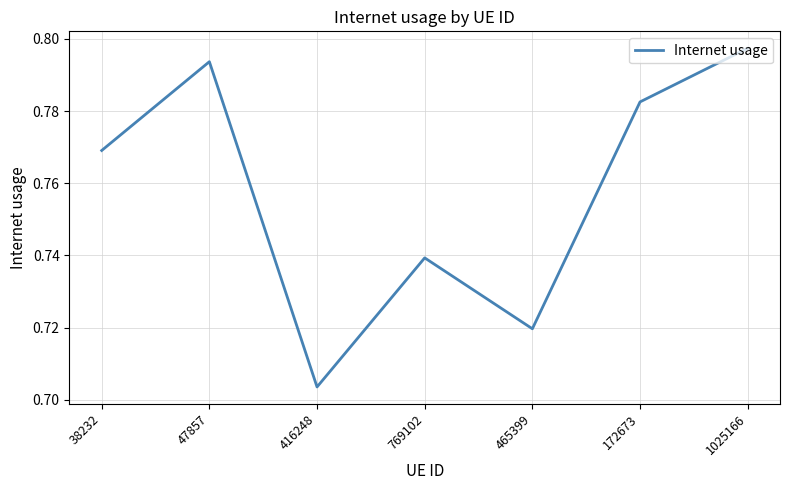

The value at 465399 is 1.3. True or false?

False